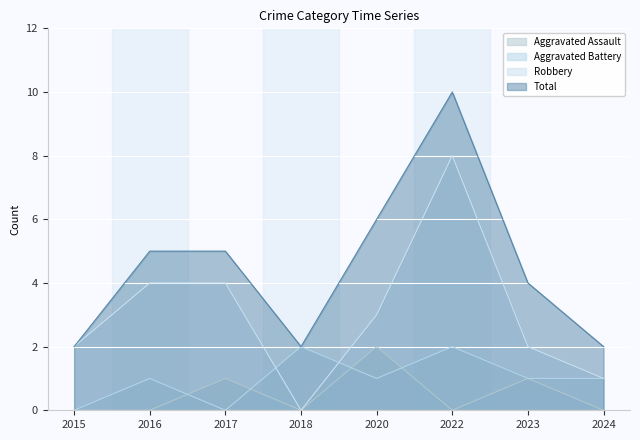

Is it true that Aggravated Battery equals 1 at 2024?

True